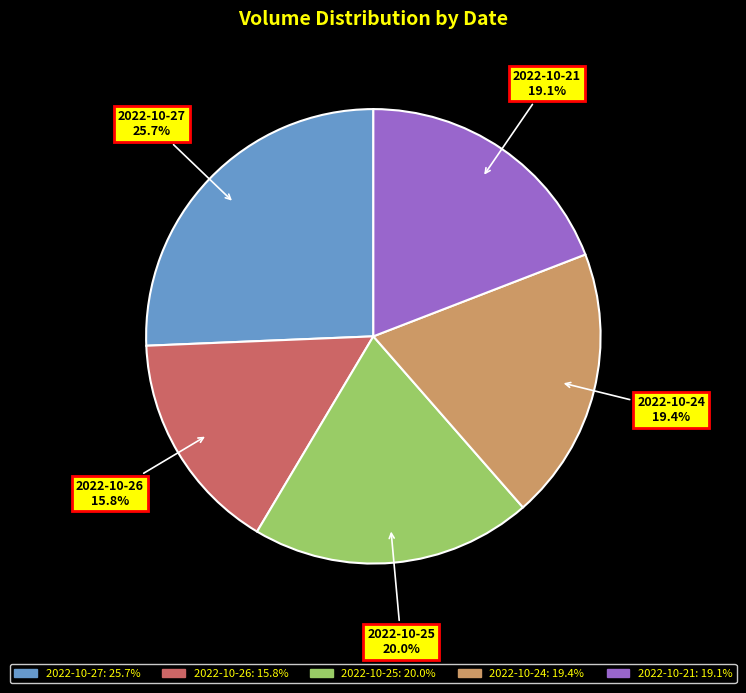

How many segments does this pie chart have?

5